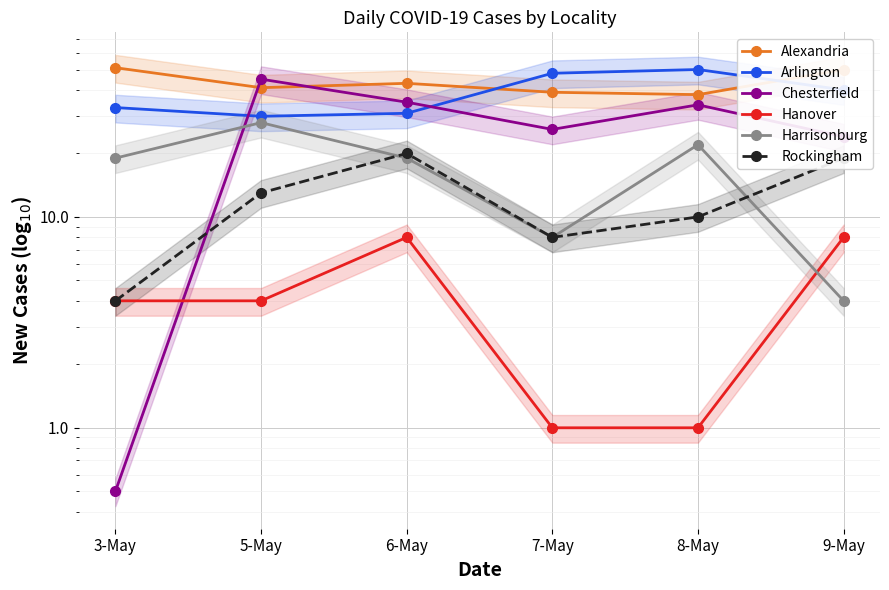

True or false: Chesterfield and Alexandria intersect in this chart.

True